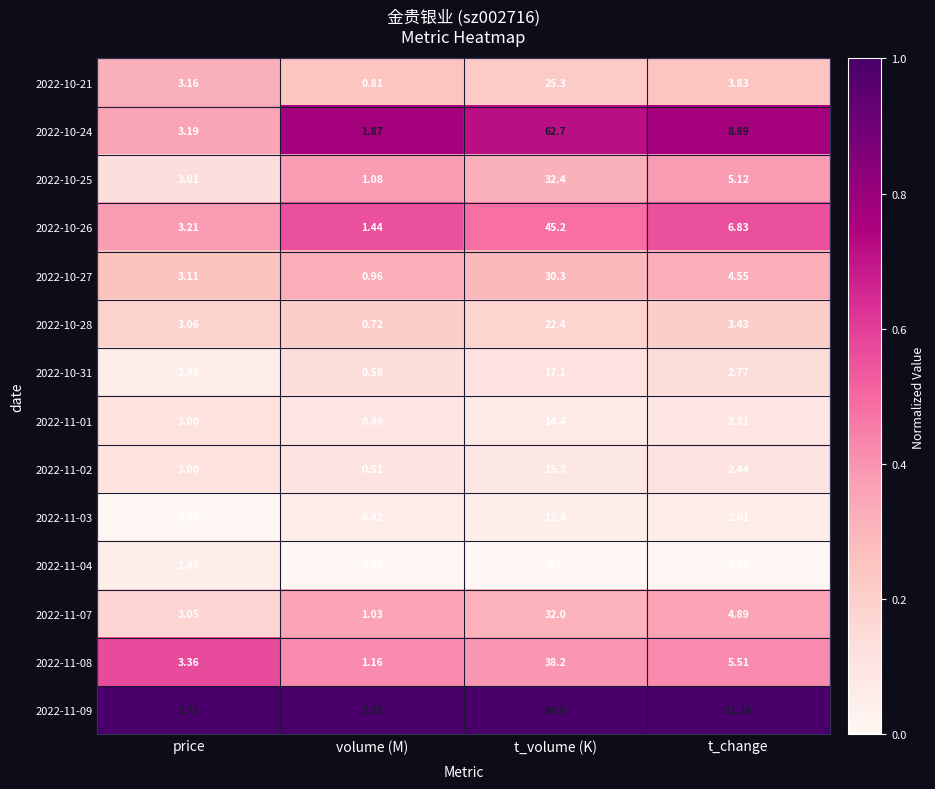

At which label is 2022-10-21 closest to 13?

t_change